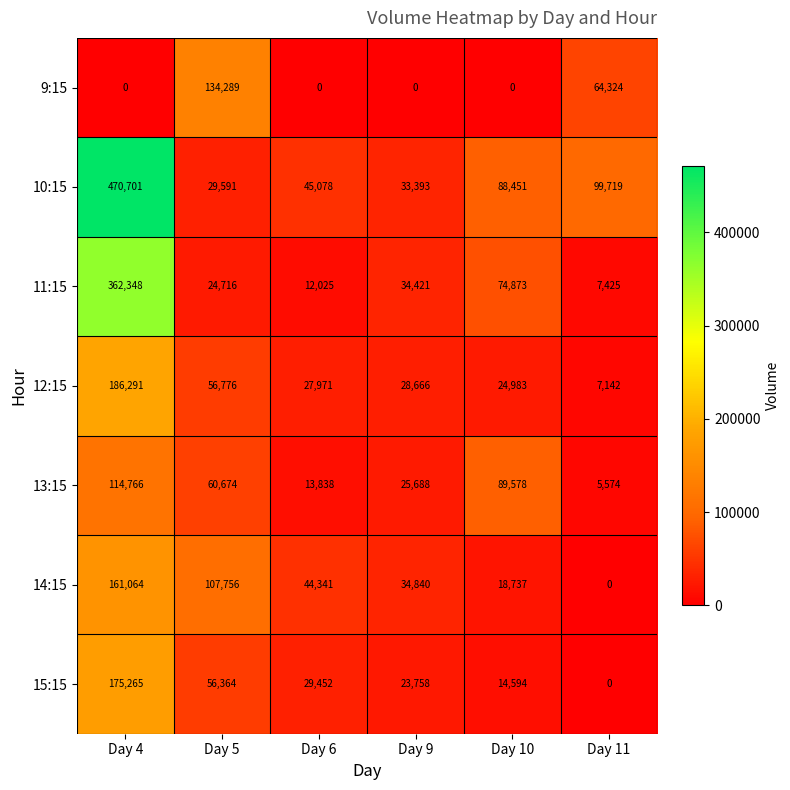

The 10:15 series shows 697712 at Day 4. True or false?

False